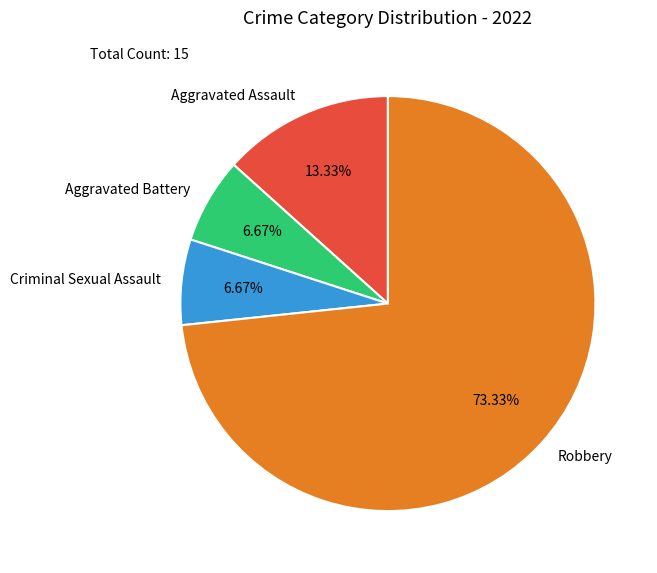

Is it true that Robbery is 73% of the pie?

True